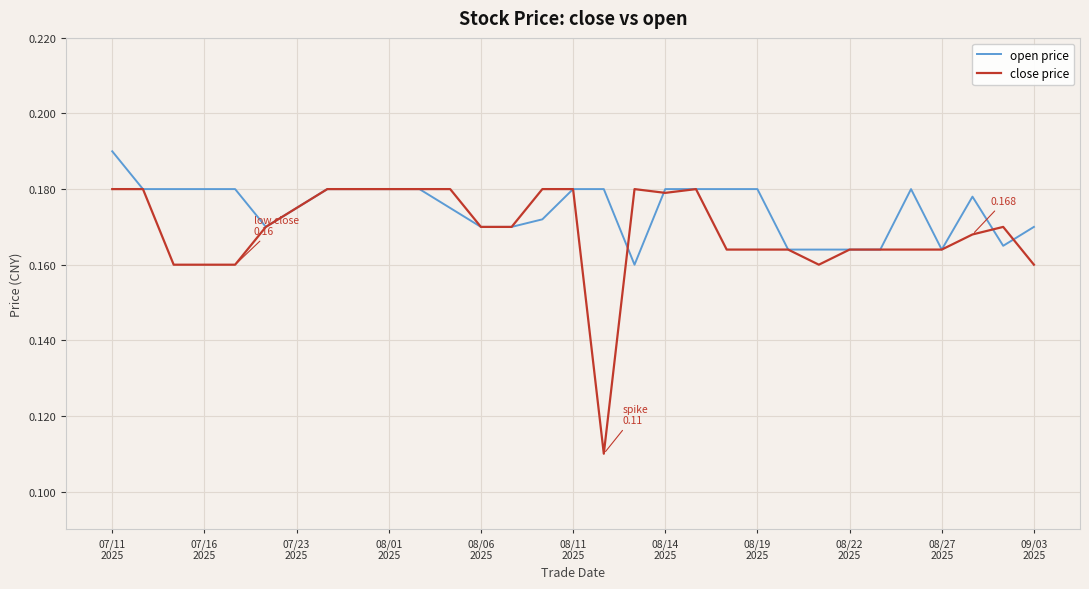

Rank the series by their average value, from highest to lowest.

open price, close price